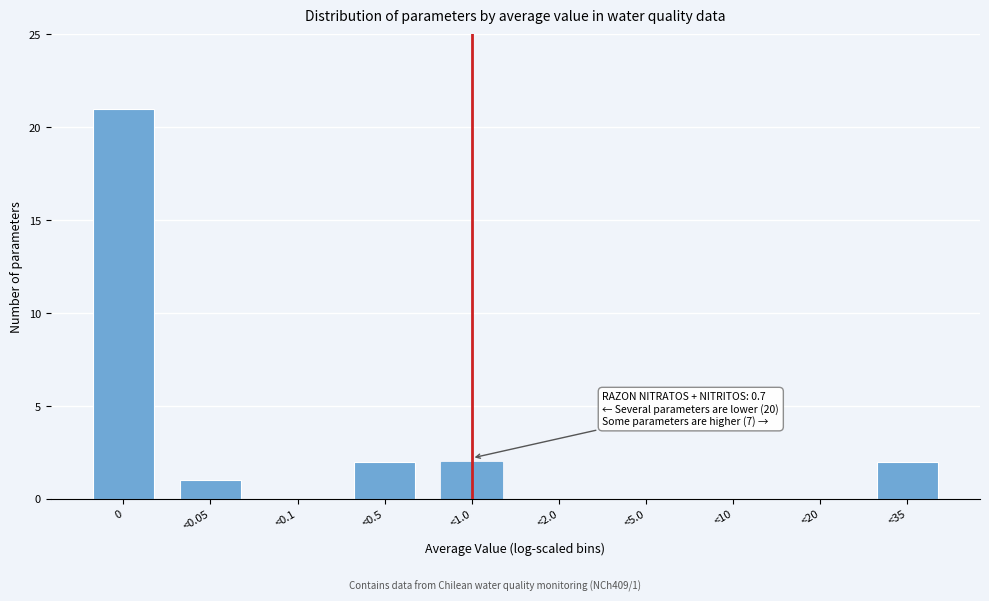

Reading left to right, extract all data points from this chart.

0=21	<0.05=1	<0.1=0	<0.5=2	<1.0=2	<2.0=0	<5.0=0	<10=0	<20=0	<35=2